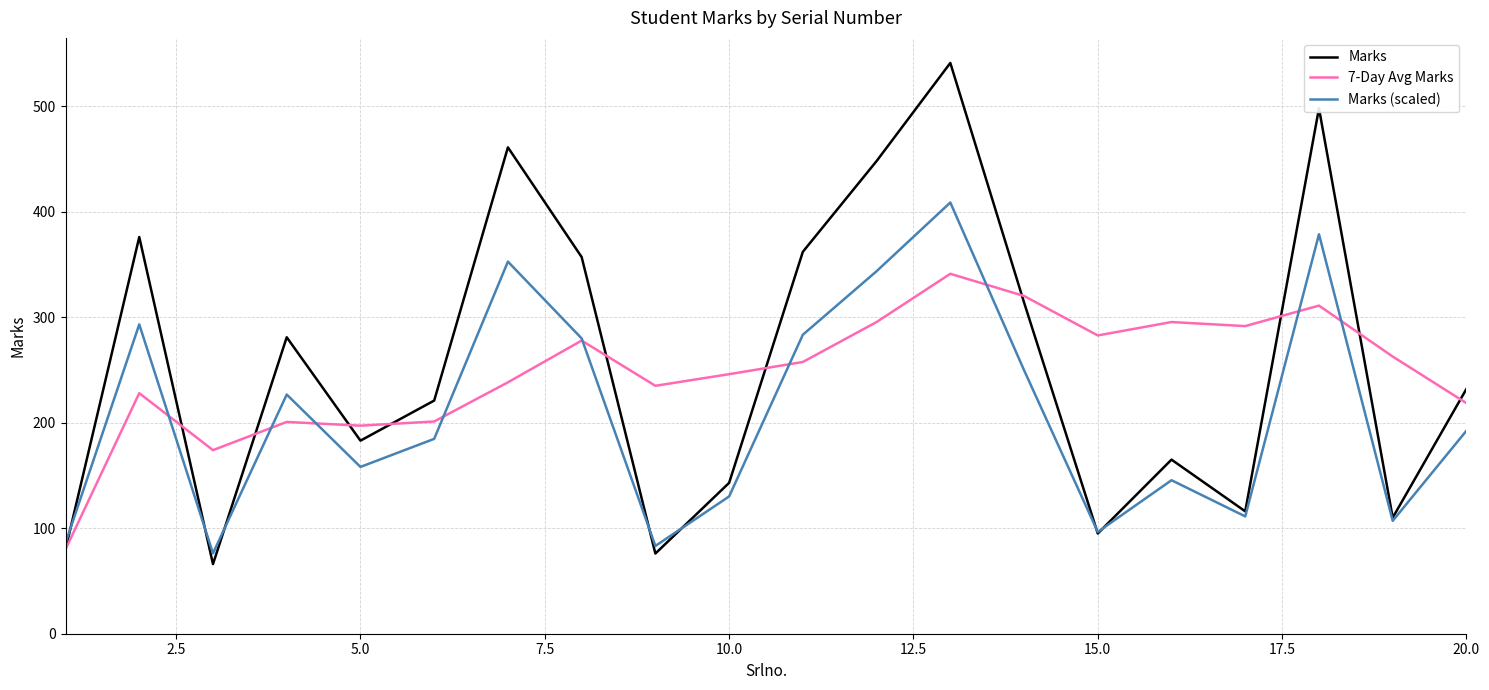

Rank the series by their maximum value, from lowest to highest.

7-Day Avg Marks, Marks (scaled), Marks